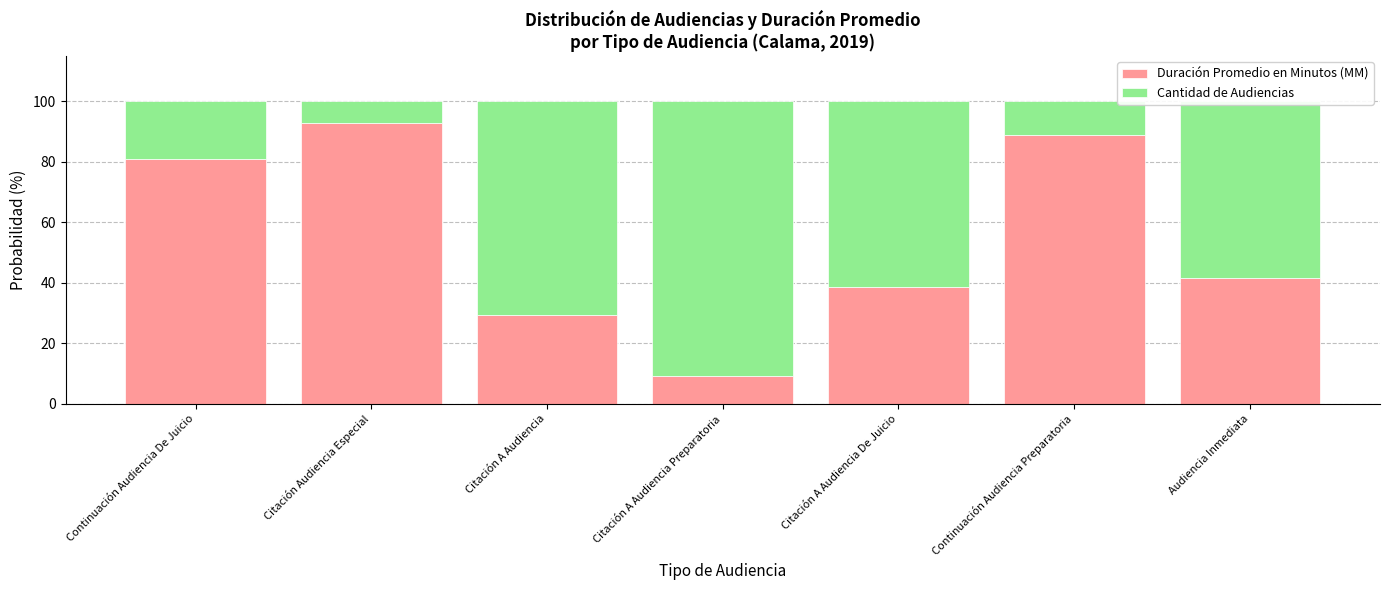

Is it true that Duración Promedio en Minutos (MM) equals 64.4 at Audiencia Inmediata?

False